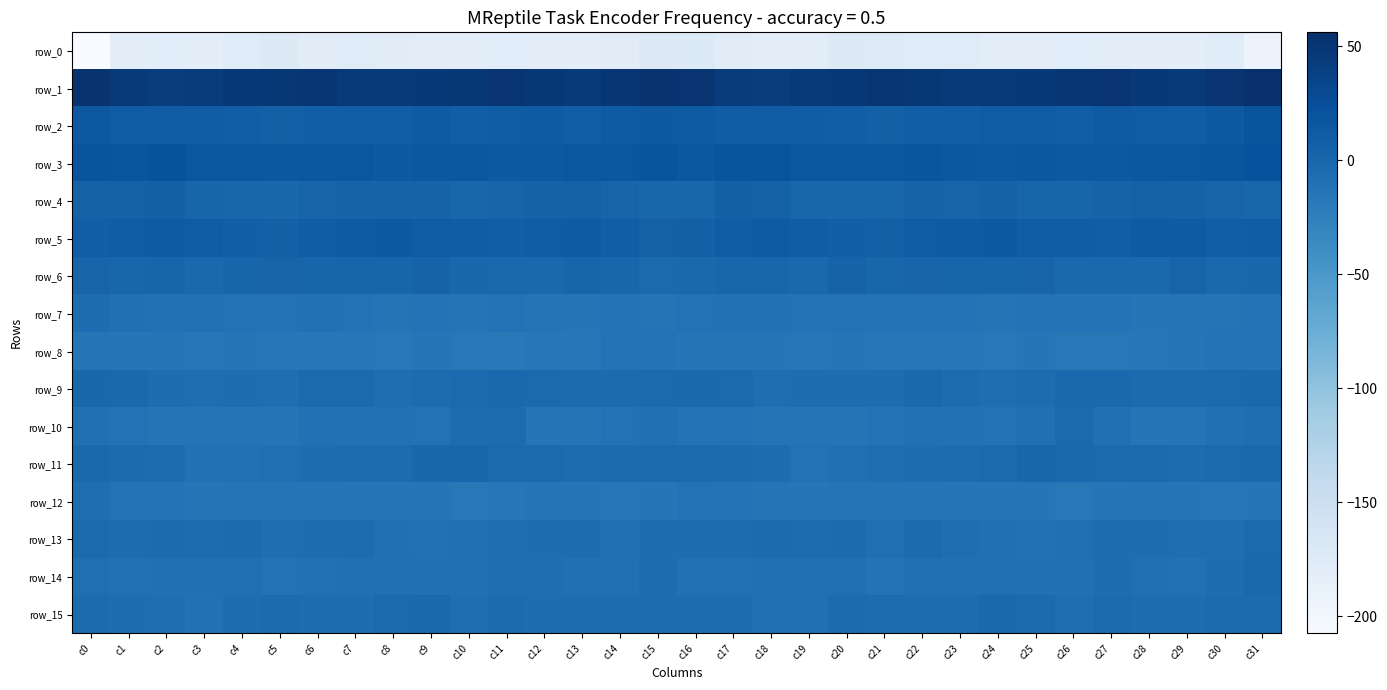

At which label does row_14 first exceed -8?

c4